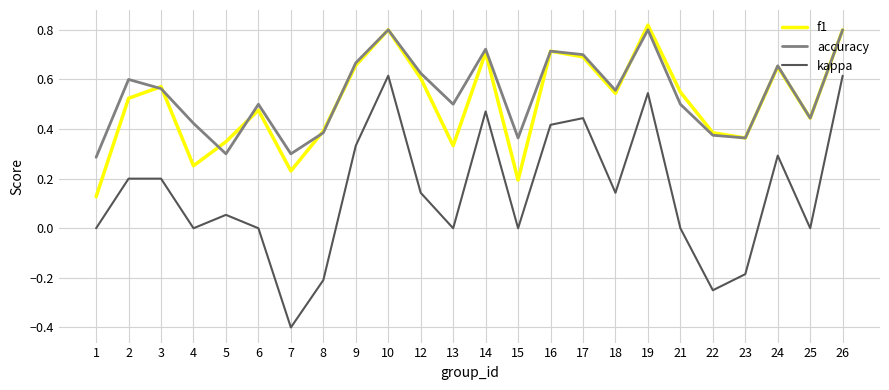

Which label corresponds to the smallest value in the chart?

7